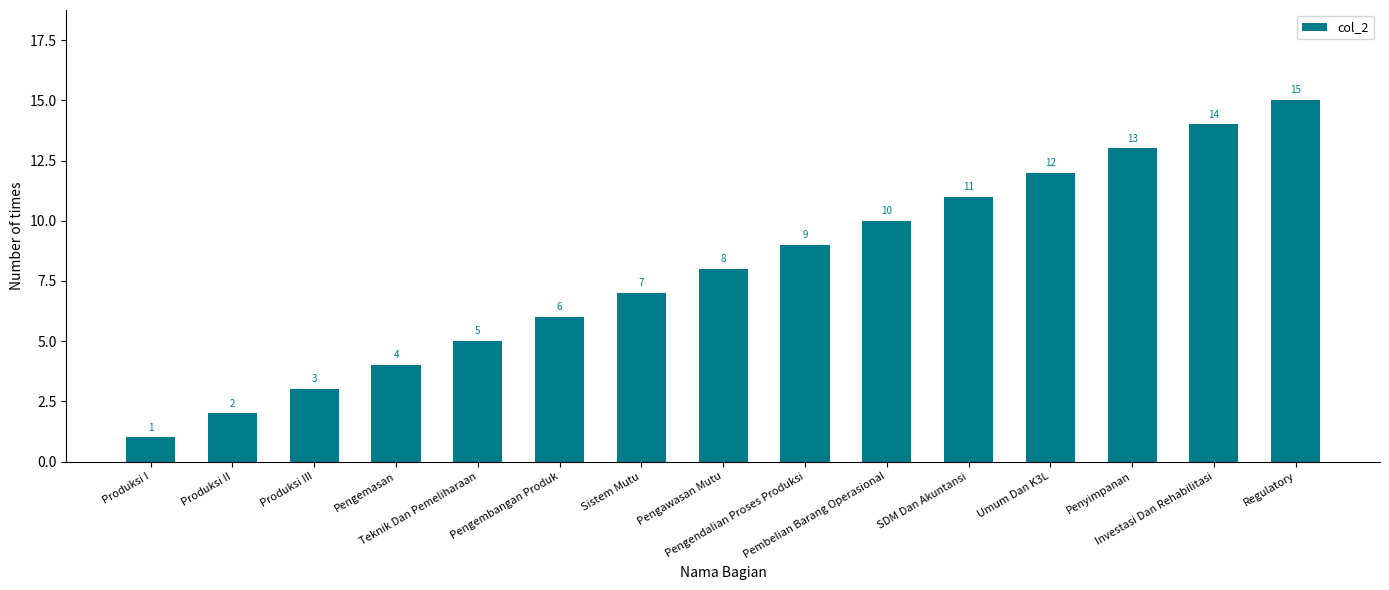

Rank the categories by value from lowest to highest.

Produksi I, Produksi II, Produksi III, Pengemasan, Teknik Dan Pemeliharaan, Pengembangan Produk, Sistem Mutu, Pengawasan Mutu, Pengendalian Proses Produksi, Pembelian Barang Operasional, SDM Dan Akuntansi, Umum Dan K3L, Penyimpanan, Investasi Dan Rehabilitasi, Regulatory